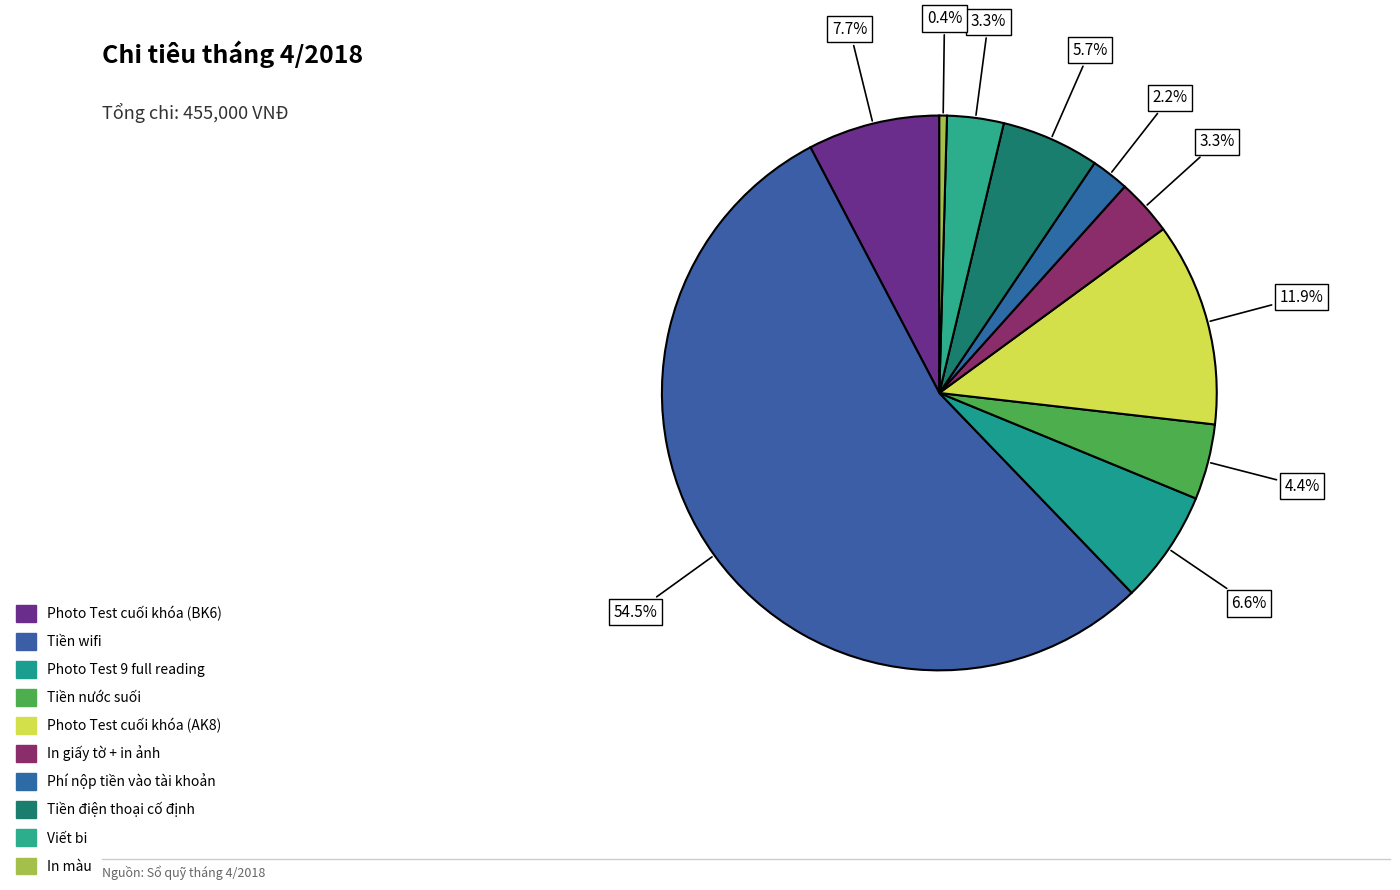

True or false: Photo Test cuối khóa (AK8) accounts for 5% of the total.

False